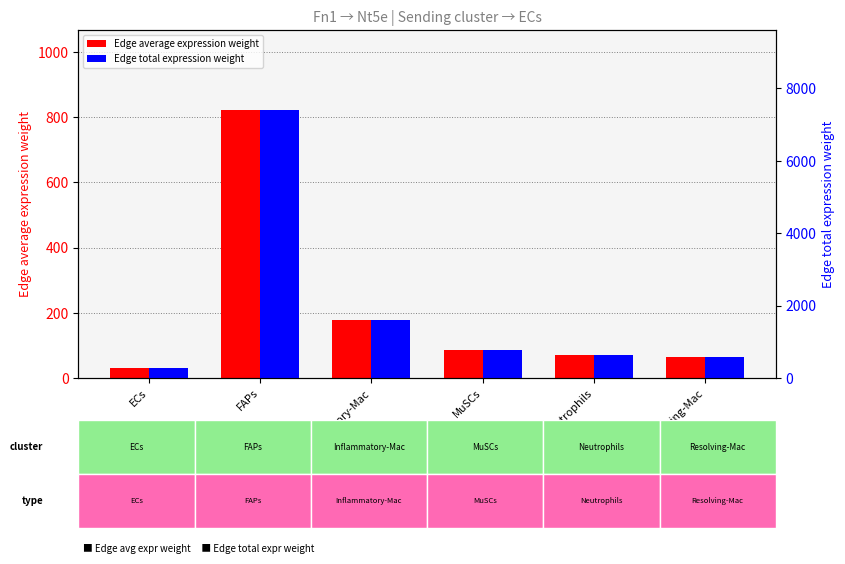

Rank the series by their average value, from highest to lowest.

Edge total expression weight, Edge average expression weight